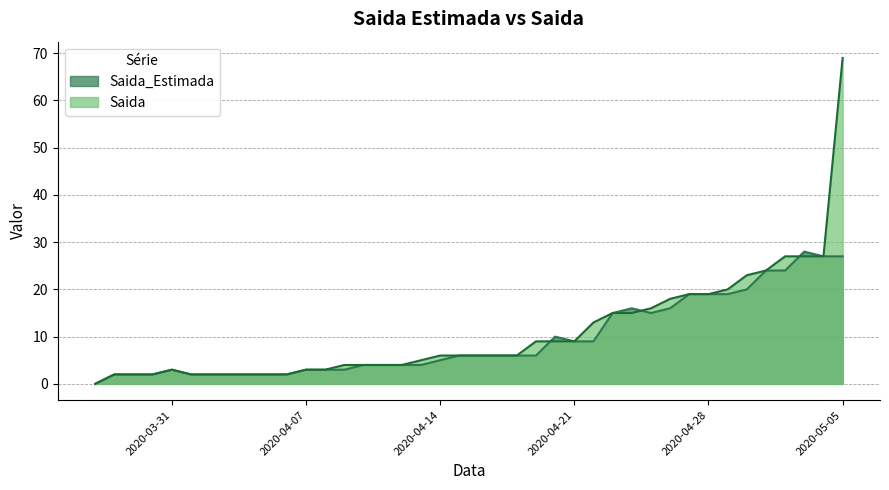

Which has a higher value, 2020-04-17 or 2020-04-24?

2020-04-24